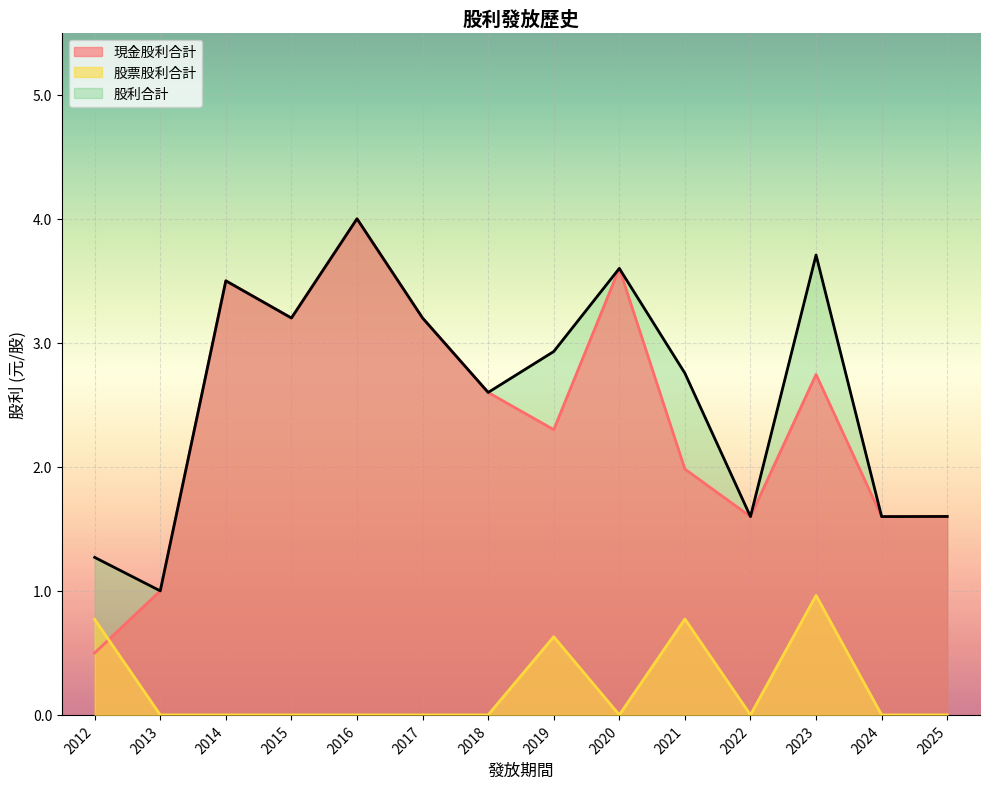

Is it true that 股利合計 equals 1.2 at 2017?

False